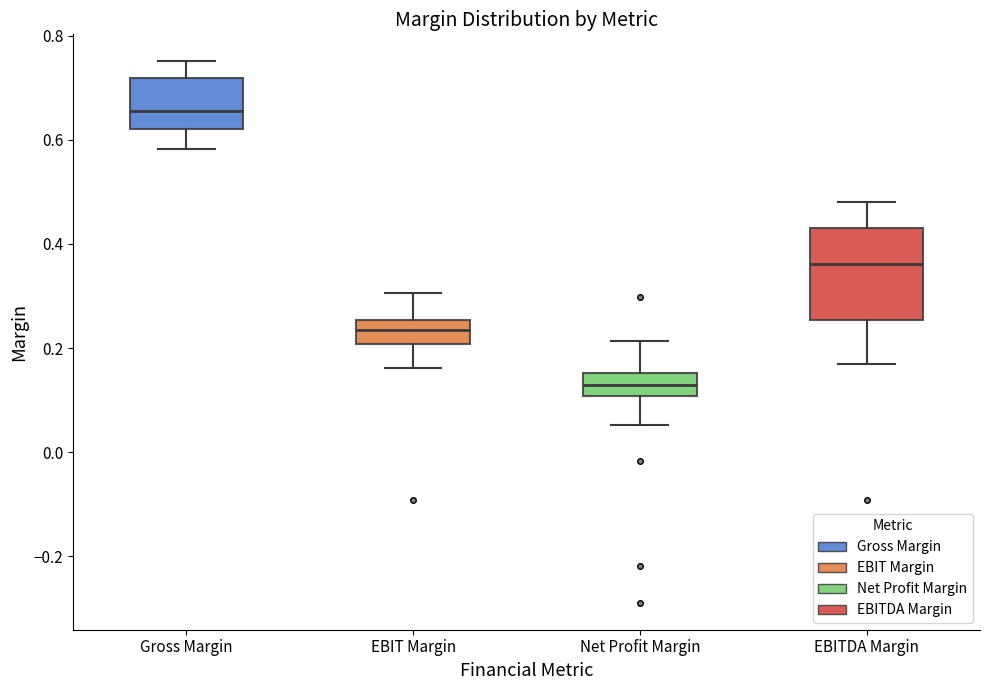

Which box's median line is the highest?

Gross Margin